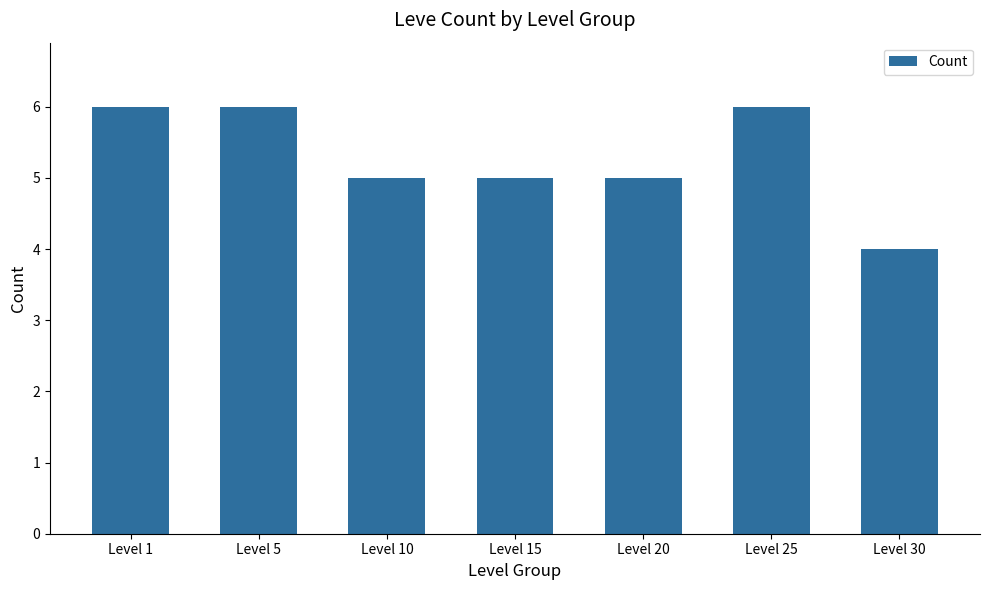

What is the ratio of the value at Level 25 to the value at Level 1?

1.0